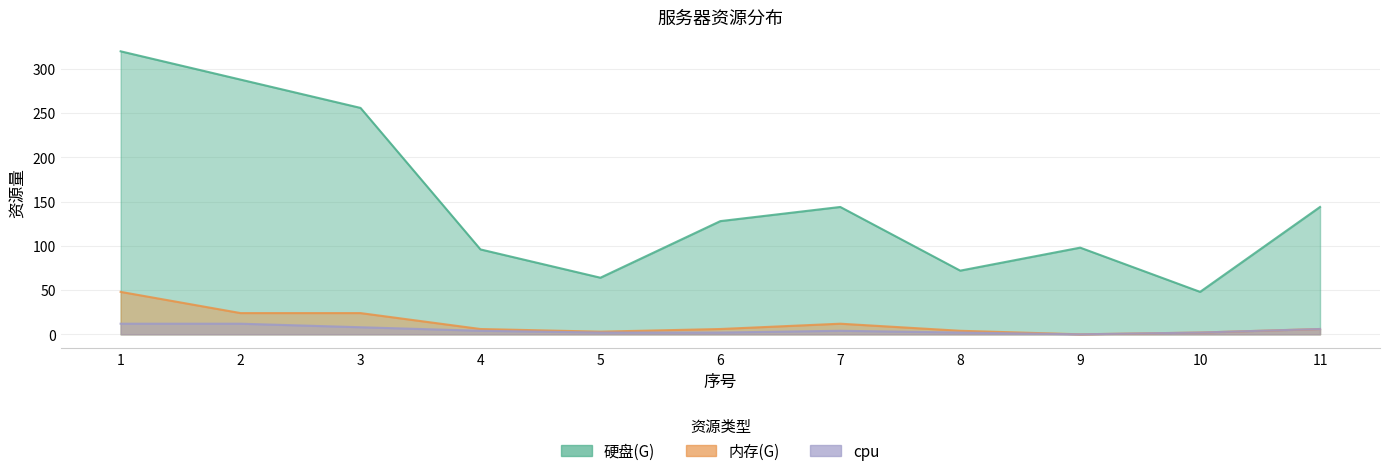

The cpu series shows 12 at 1. True or false?

True